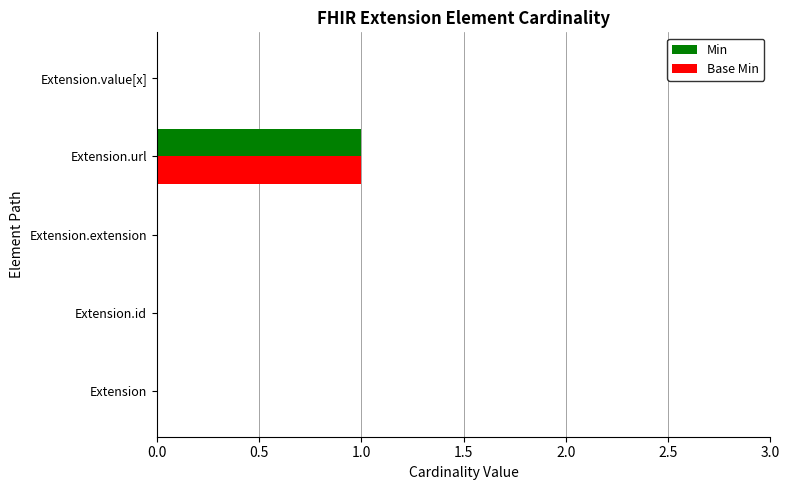

What are all the series names shown in the legend?

Min, Base Min